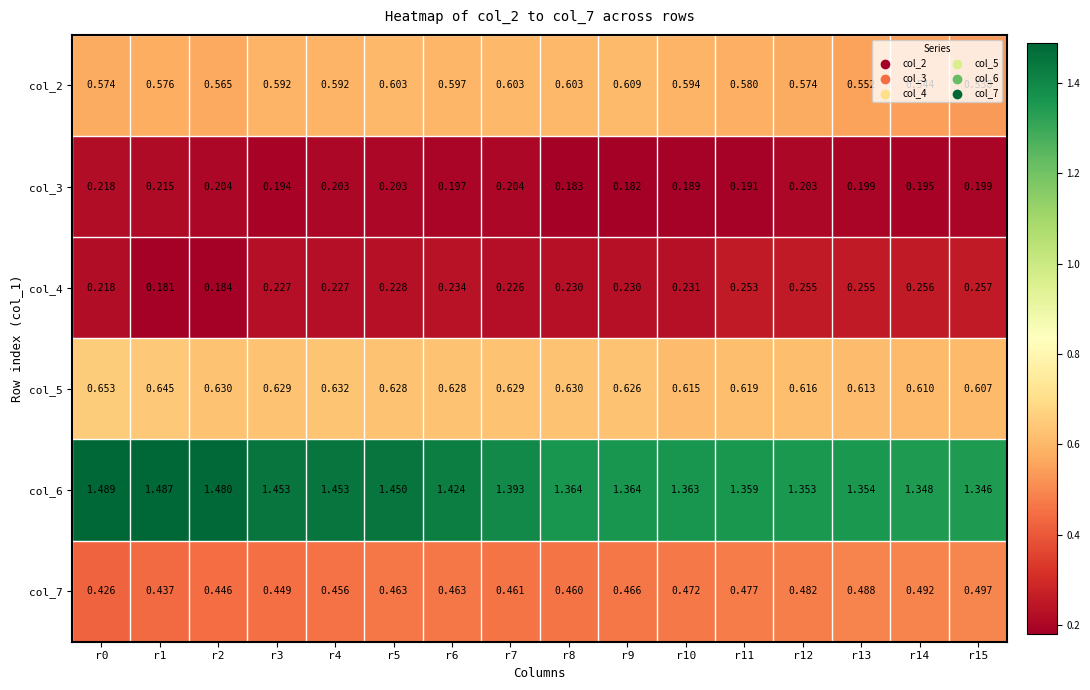

Is the value of col_6 at r5 greater than the value of col_4 at r4?

Yes